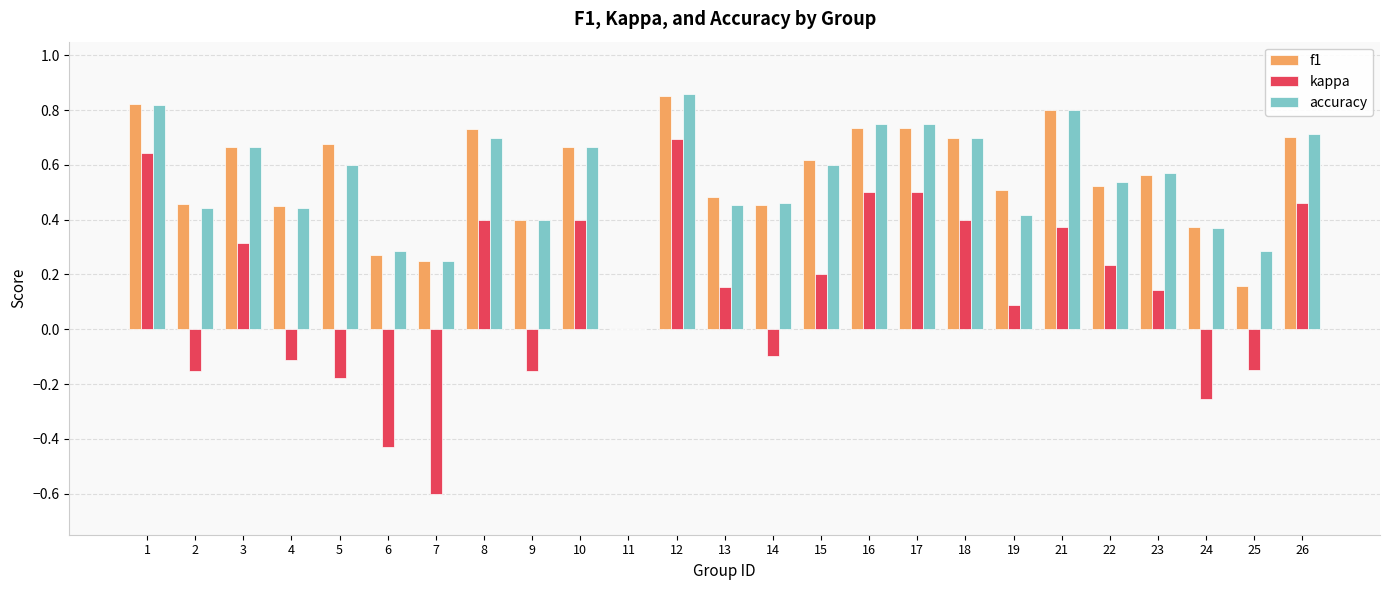

What is the total value across all series at 3?

1.6